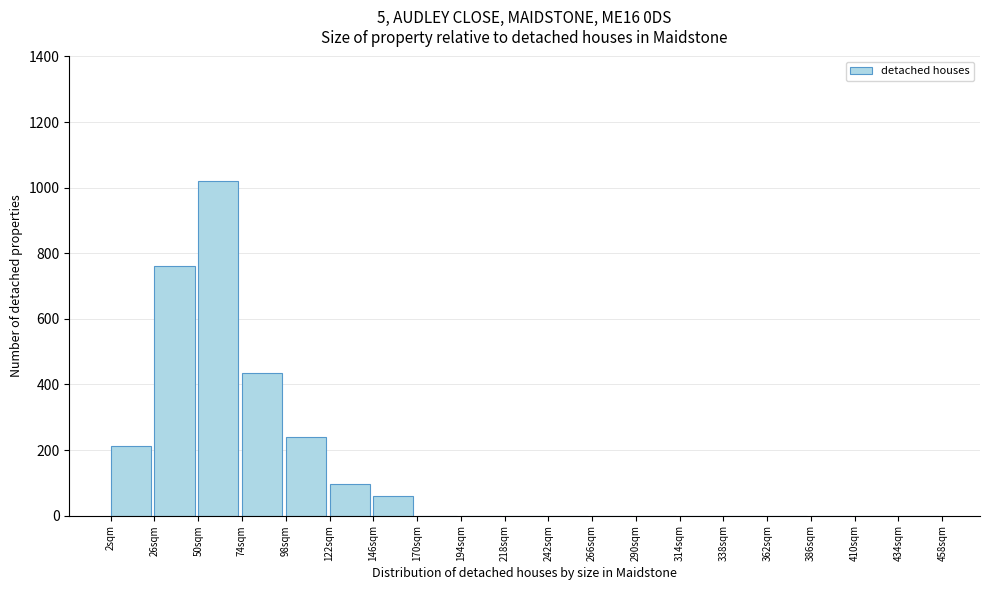

Reading left to right, list all the values displayed in this chart.

2sqm=213	26sqm=760	50sqm=1020	74sqm=435	98sqm=240	122sqm=95	146sqm=60	170sqm=0	194sqm=0	218sqm=0	242sqm=0	266sqm=0	290sqm=0	314sqm=0	338sqm=0	362sqm=0	386sqm=0	410sqm=0	434sqm=0